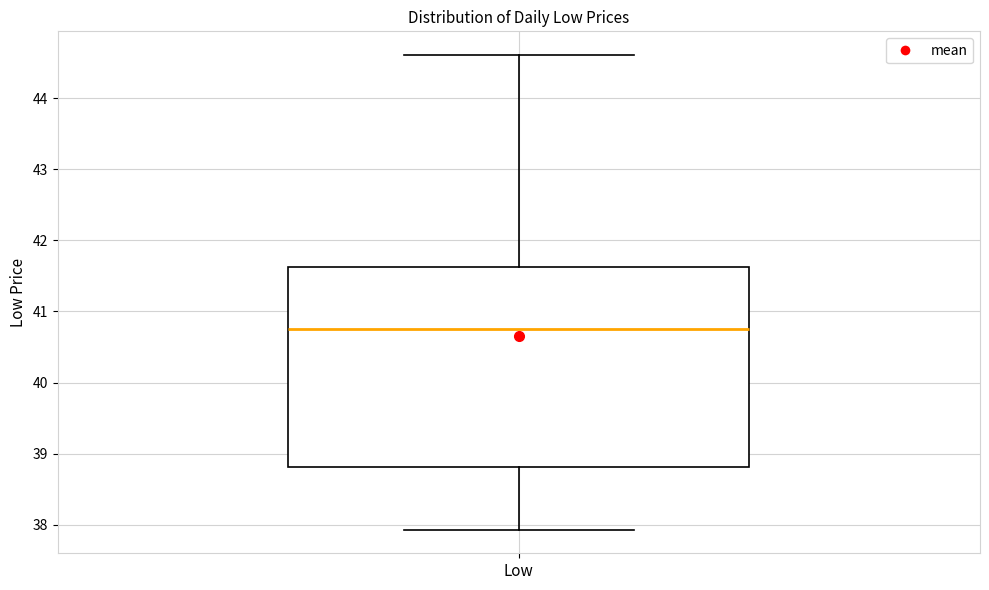

Where is the lower edge of the box for Low on the y-axis? The values are not printed on the chart, so give them approximately, as read against the axis.

38.8